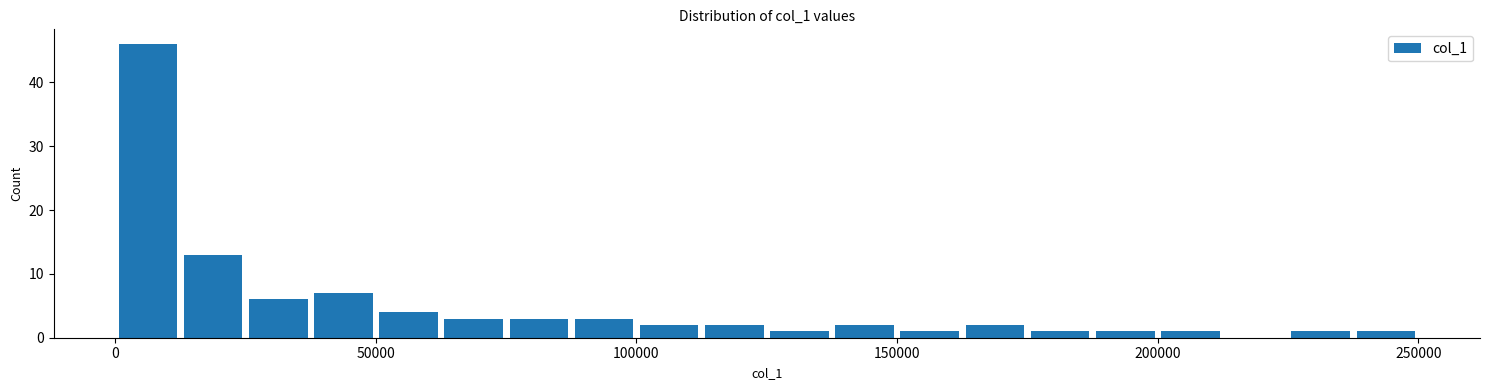

Around what value on the x-axis is the tallest bar? Give the approximate position of its centre, as read against the axis.

5000